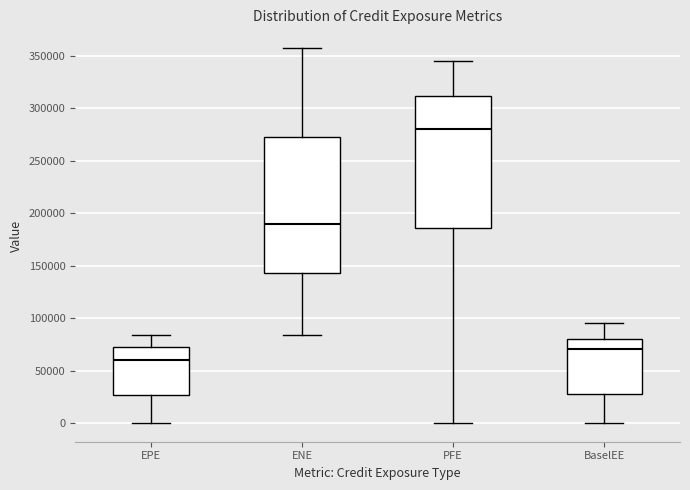

Which box's median line is the highest?

PFE